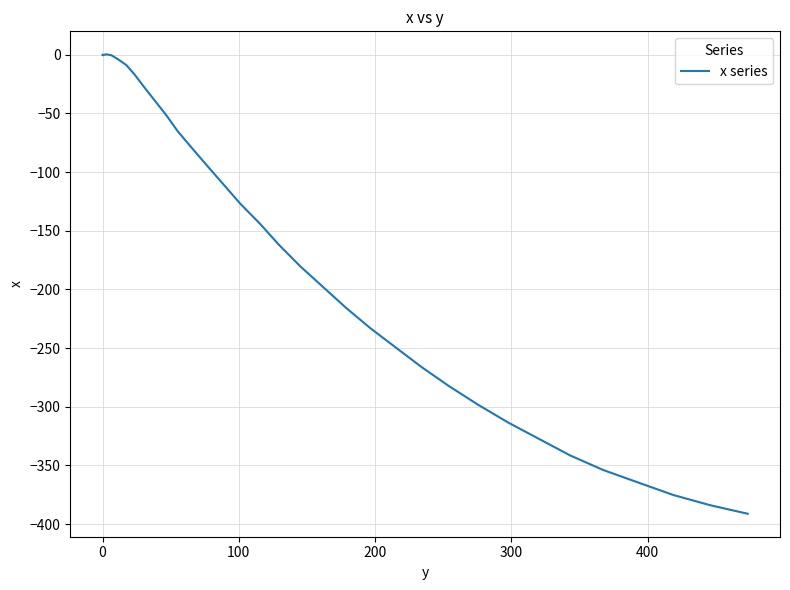

True or false: the data shows -206.5 at 36.

False